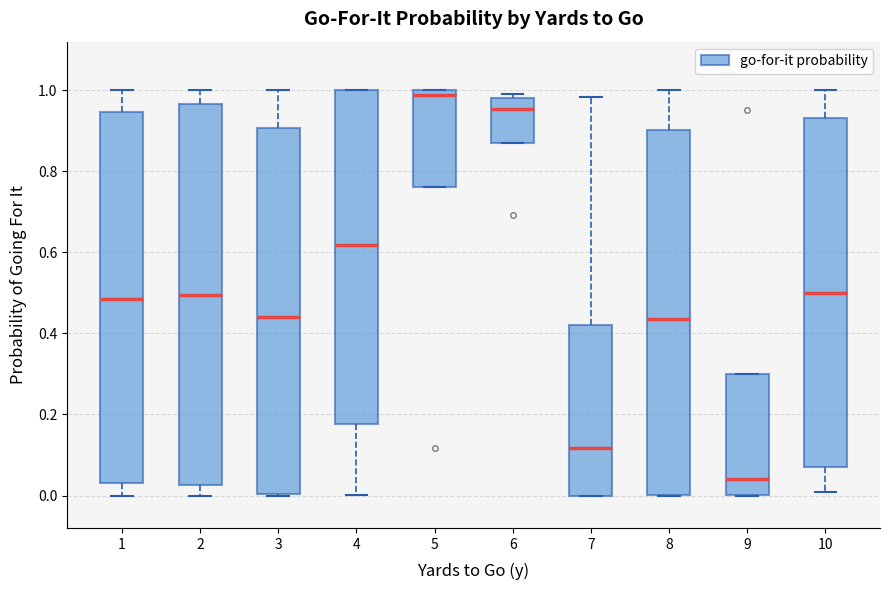

Which box is the tallest, from its lower edge to its upper edge?

2